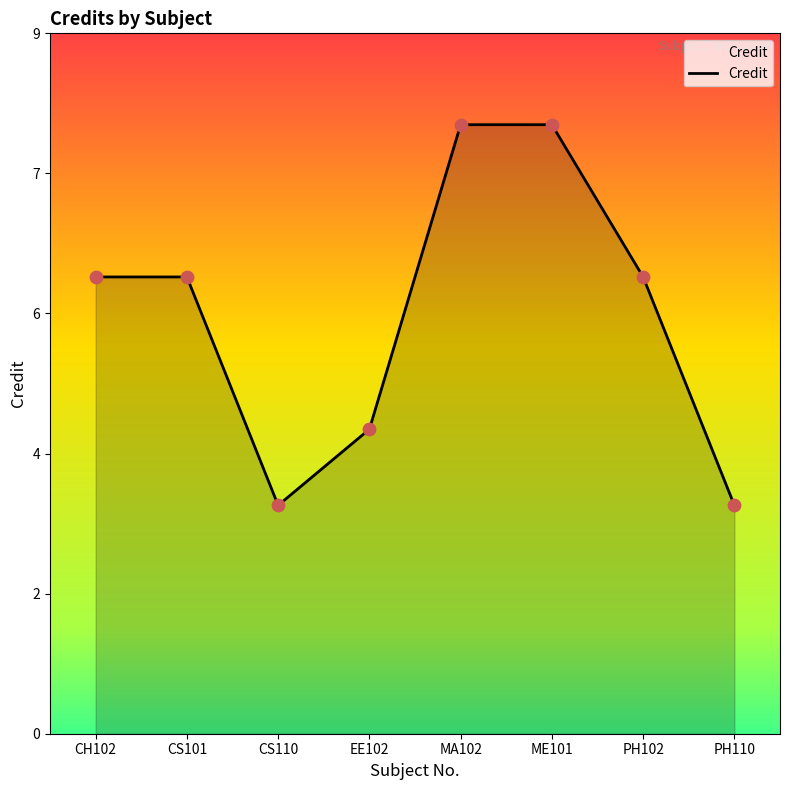

Between CS101 and CH102, which is larger?

CS101